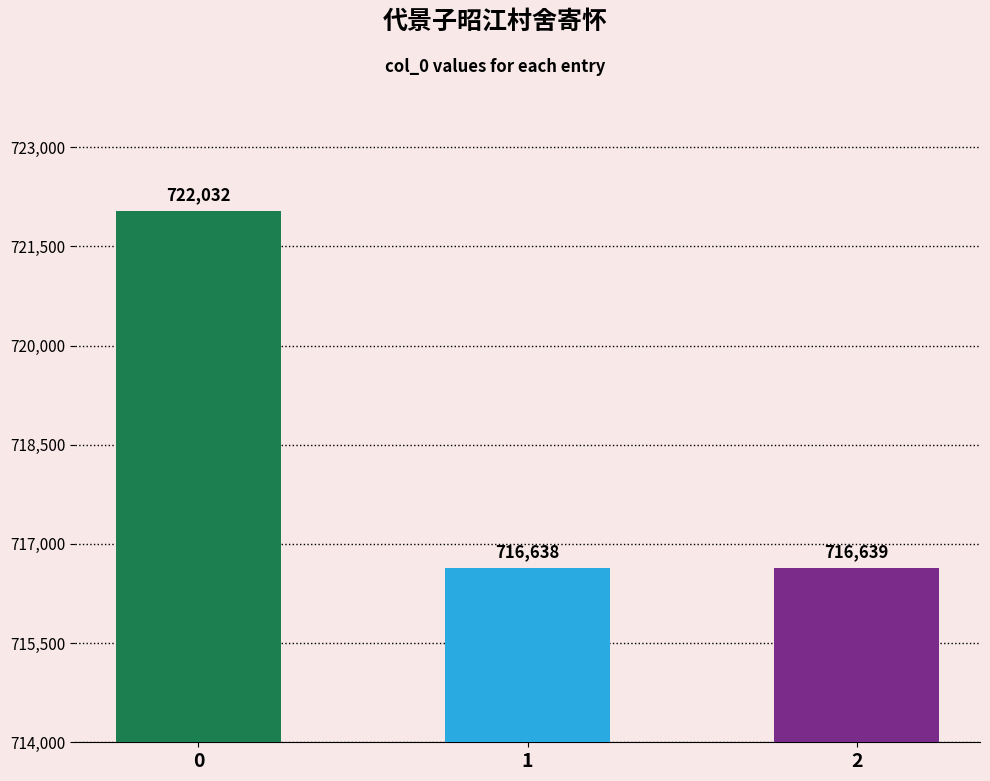

The chart shows a value of 498590 at 2. True or false?

False